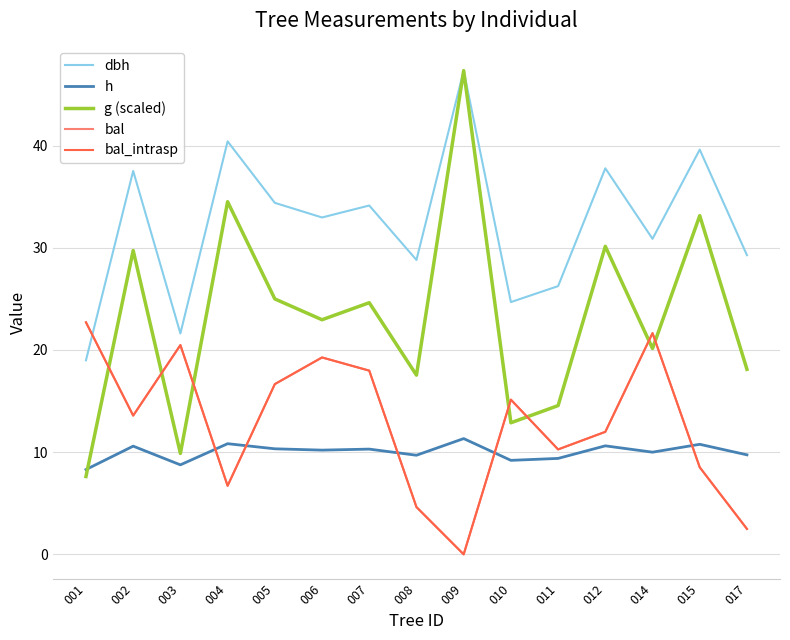

What is the total value across all series at 010?

77.0